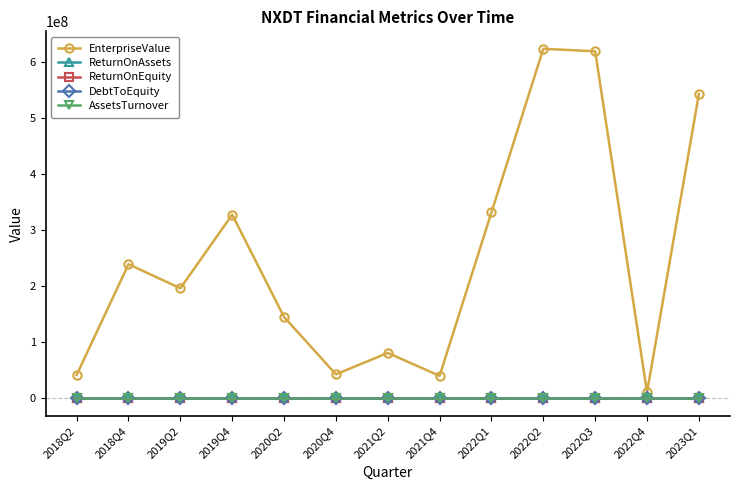

Which series has the largest range (max minus min)?

EnterpriseValue